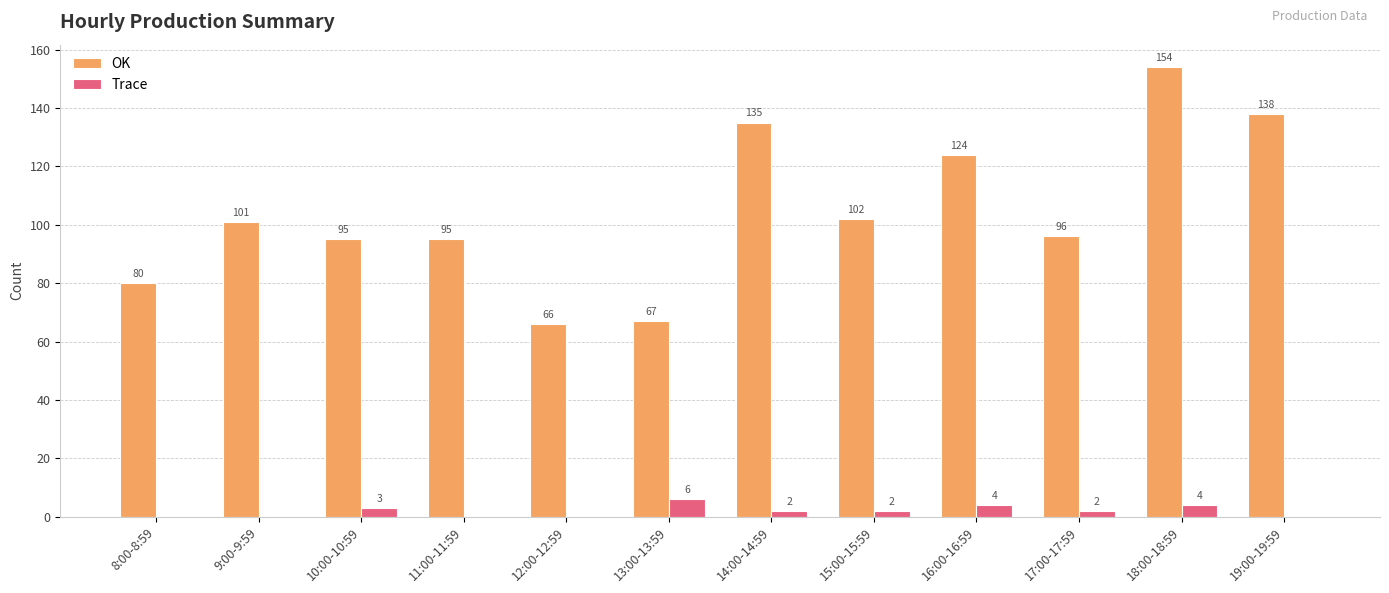

Is it true that Trace equals 2 at 15:00-15:59?

True